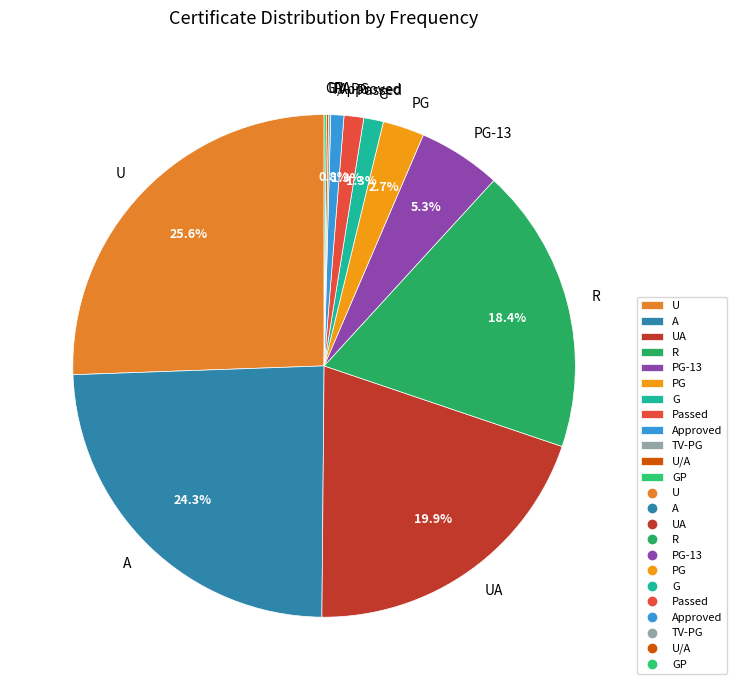

Which category has the biggest portion of the pie?

U